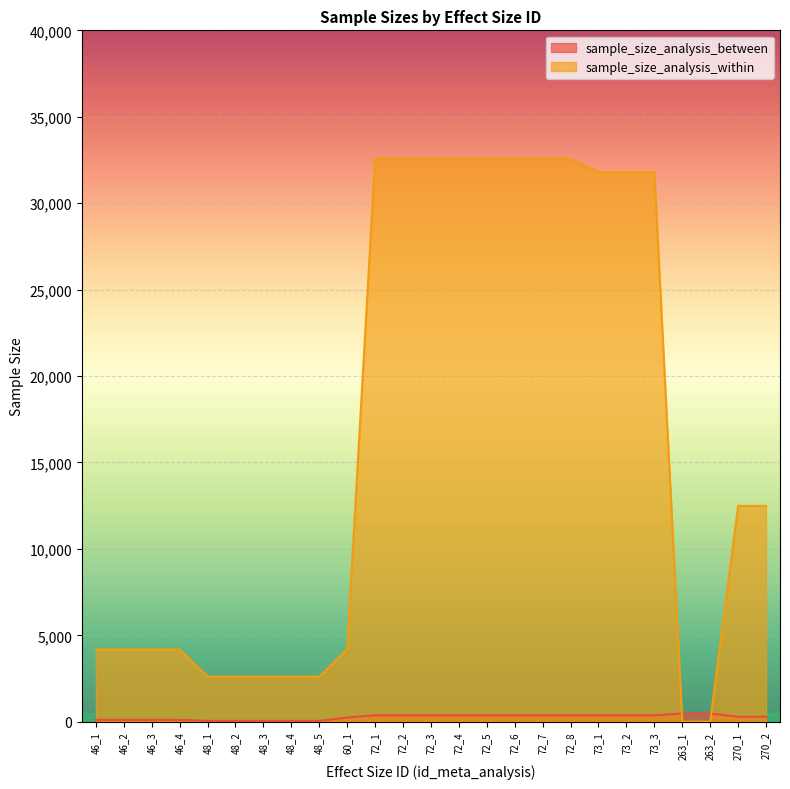

At which label is sample_size_analysis_within closest to 16281?

270_1